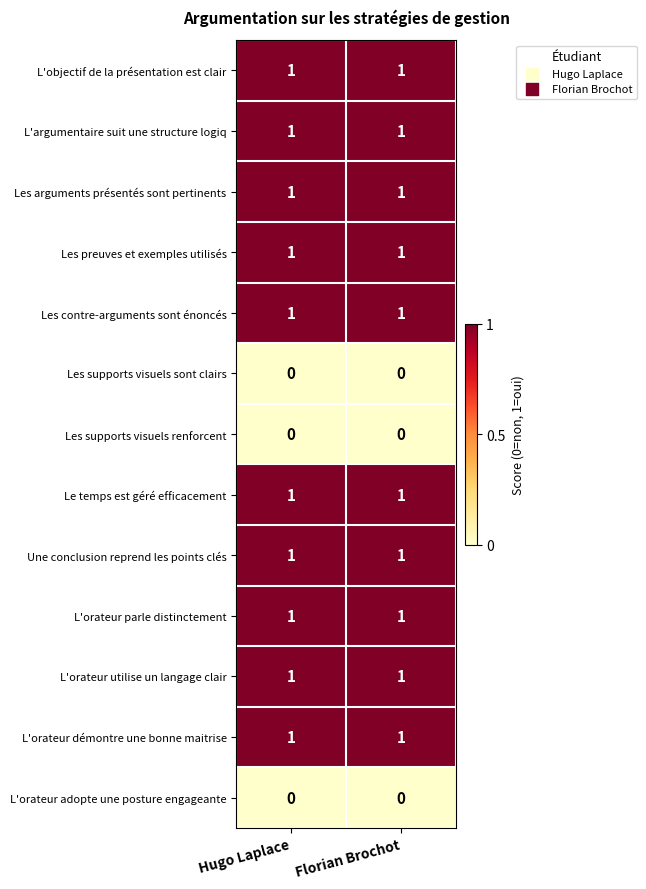

The value of Les preuves et exemples utilisés at Florian Brochot is 1. True or false?

True